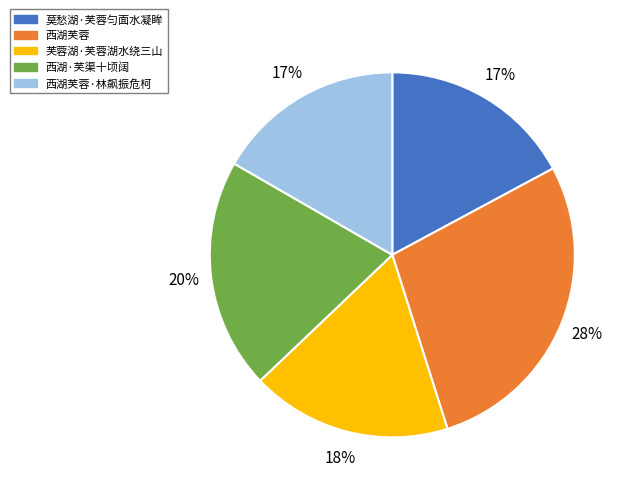

To the nearest percent, what is the difference between the largest and smallest slice percentages?

11%